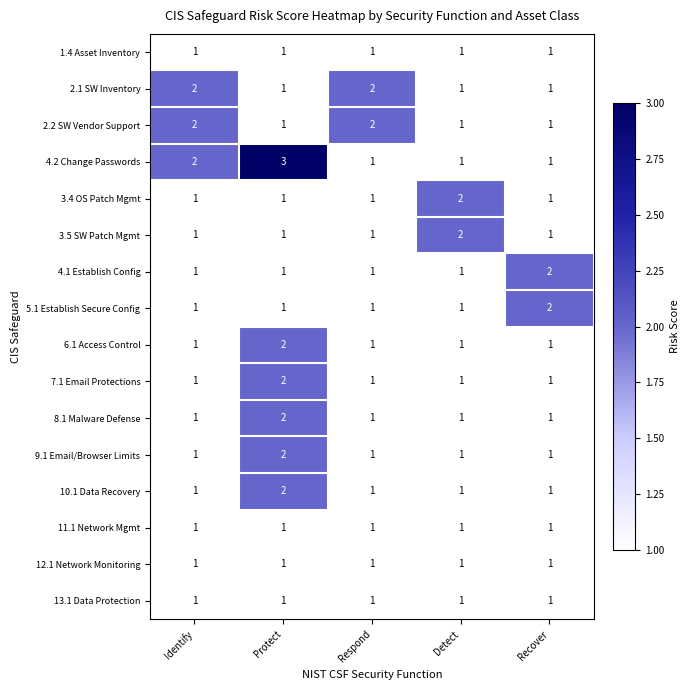

The 4.1 Establish Config series shows 2 at Recover. True or false?

True